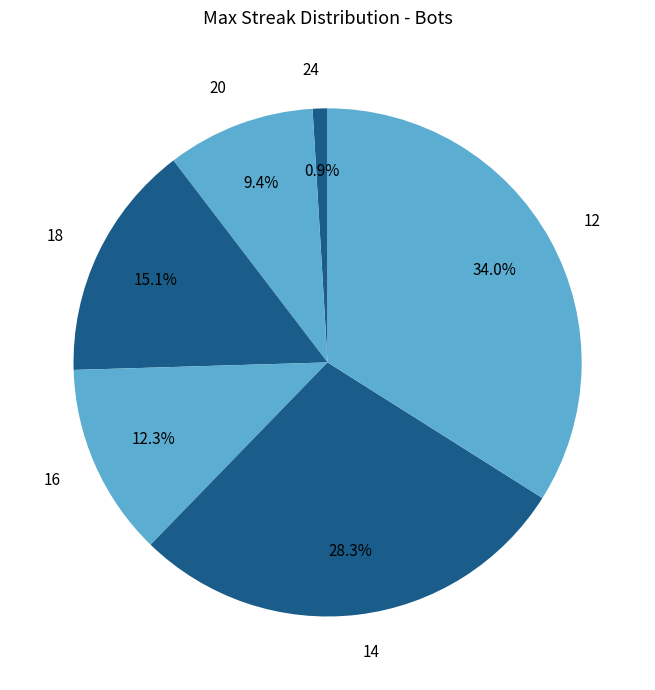

True or false: 14 accounts for 28% of the total.

True